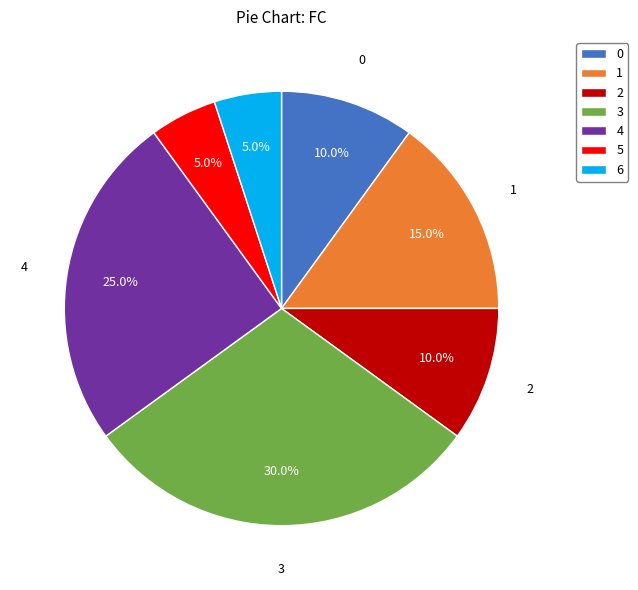

Does any single category account for the majority?

No